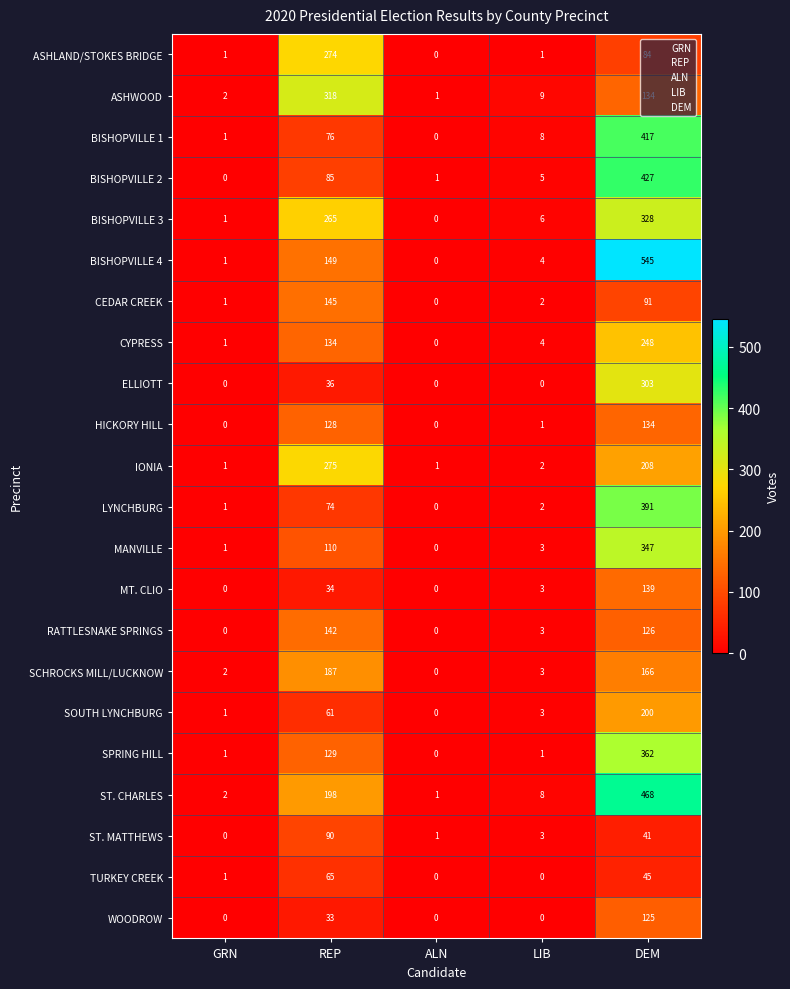

Which series has the largest range (max minus min)?

BISHOPVILLE 4